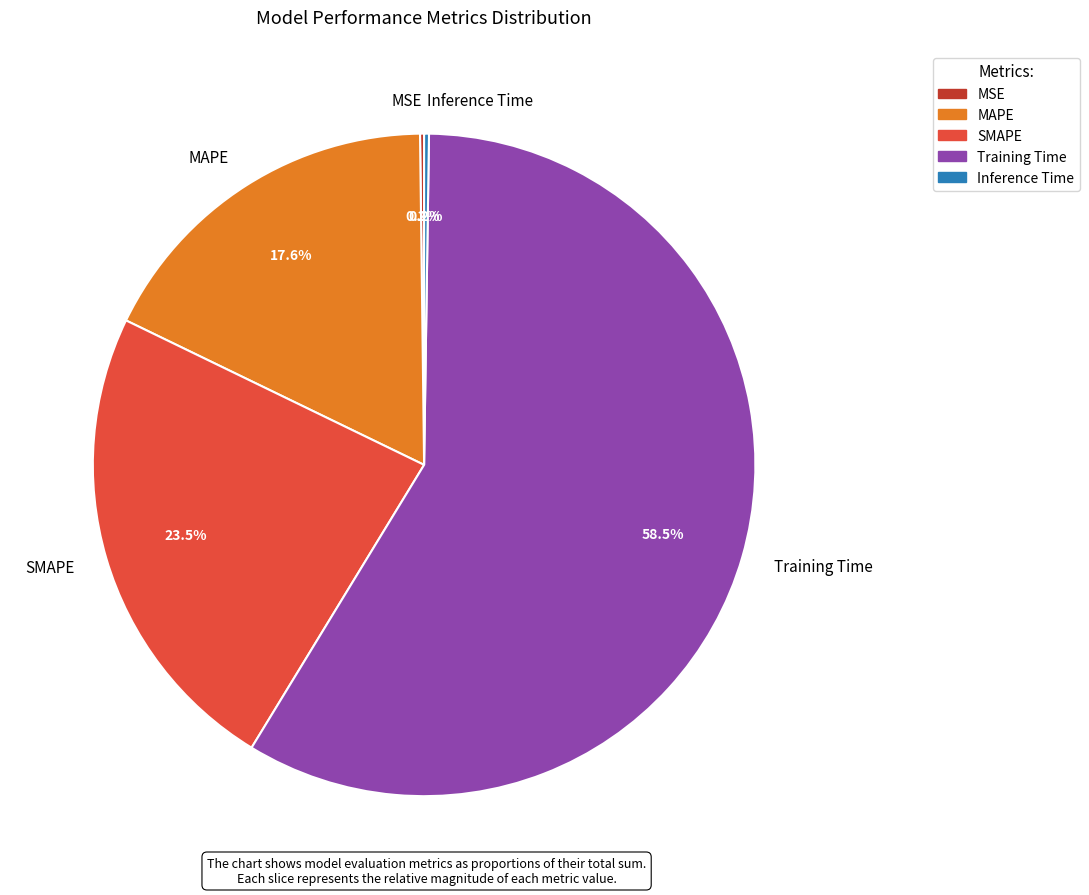

Which slice is the largest?

Training Time